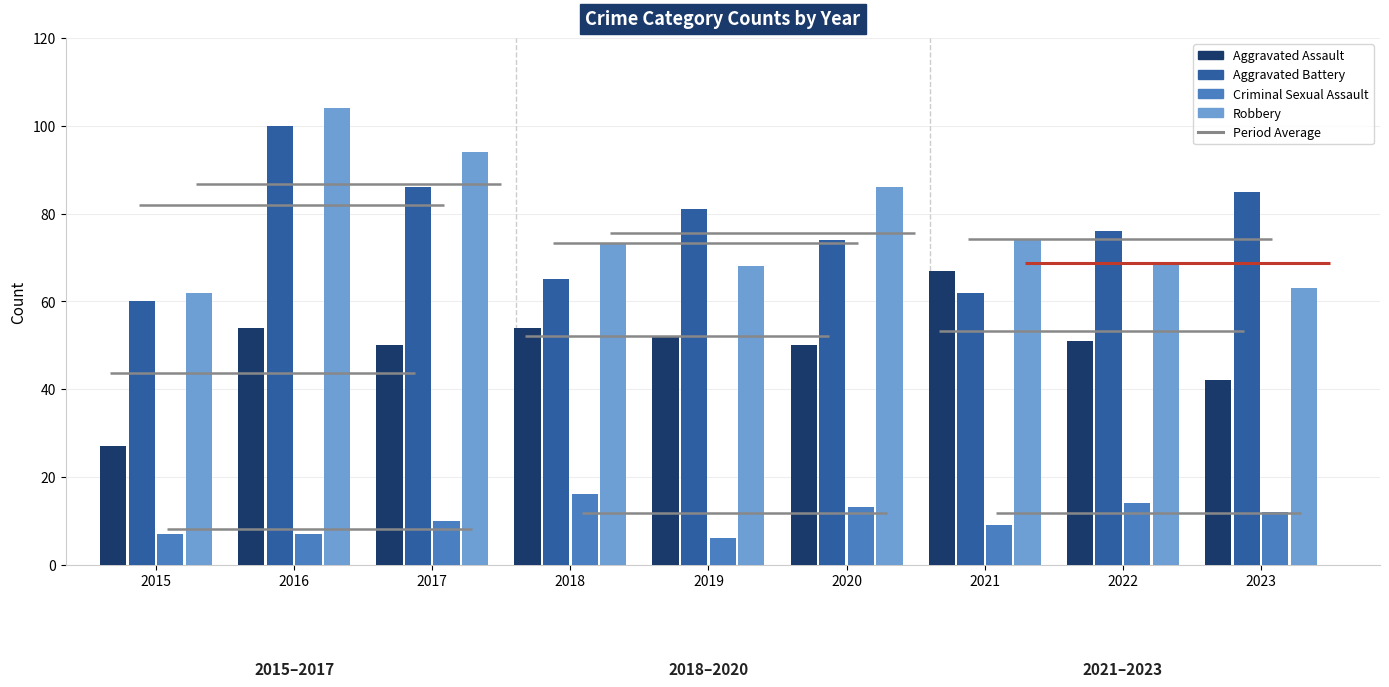

Does the chart contain any negative values?

No